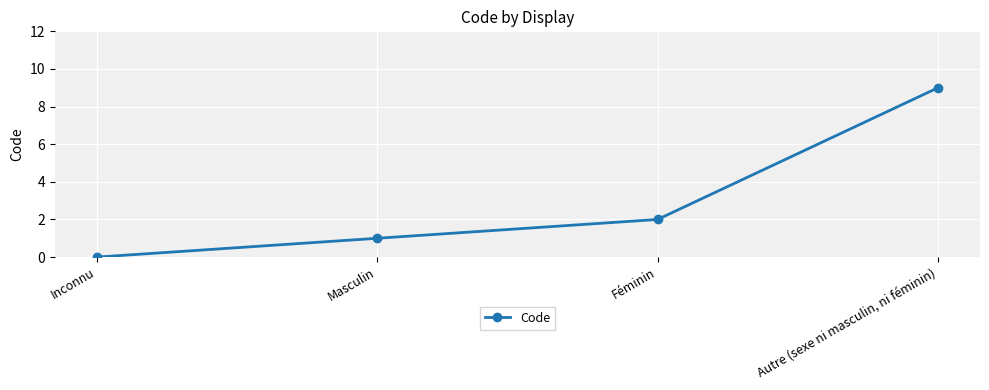

What is the sum of all values?

12